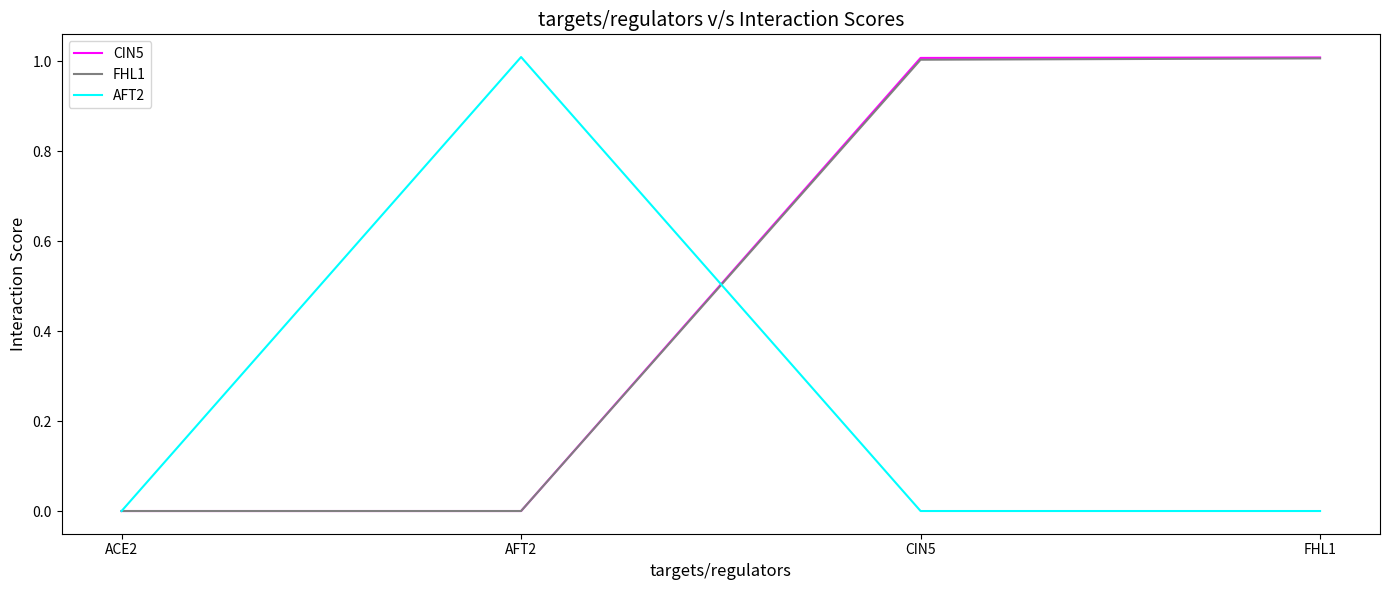

True or false: CIN5 has a value of 0.7 at AFT2.

False